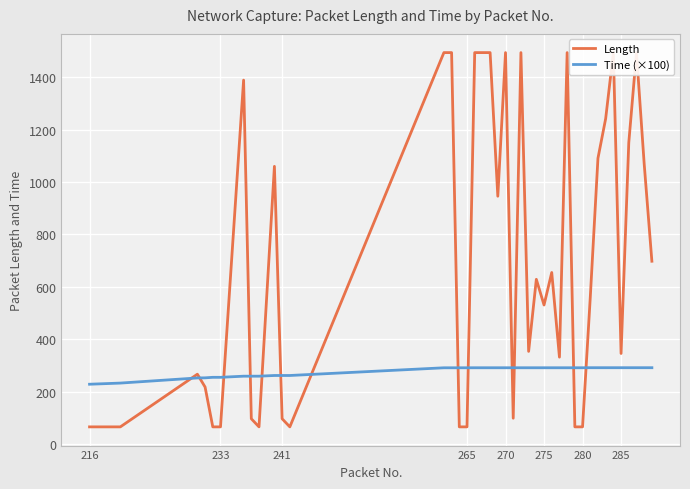

The Time (×100) series shows 291.4 at 265. True or false?

True